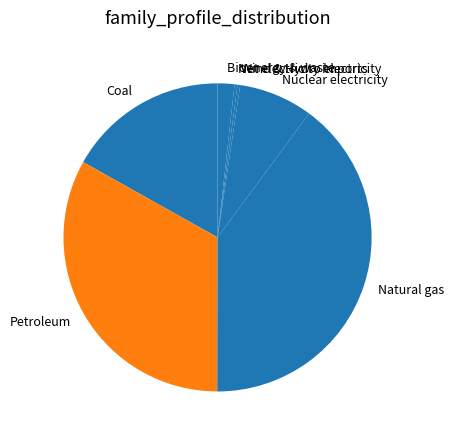

Combined, do Nuclear electricity and Wind & Hydro electricity account for over 50%?

No